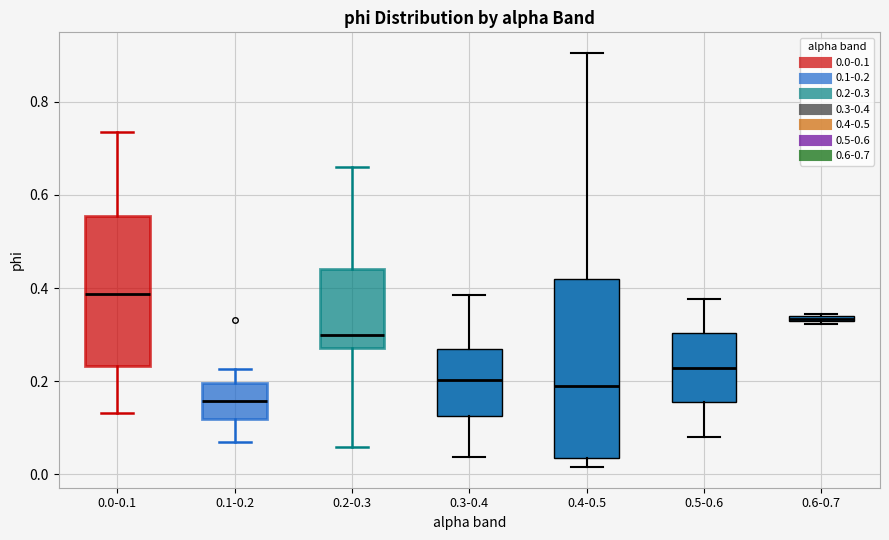

Comparing the boxes themselves (not the whiskers), which one is the tallest?

0.4-0.5